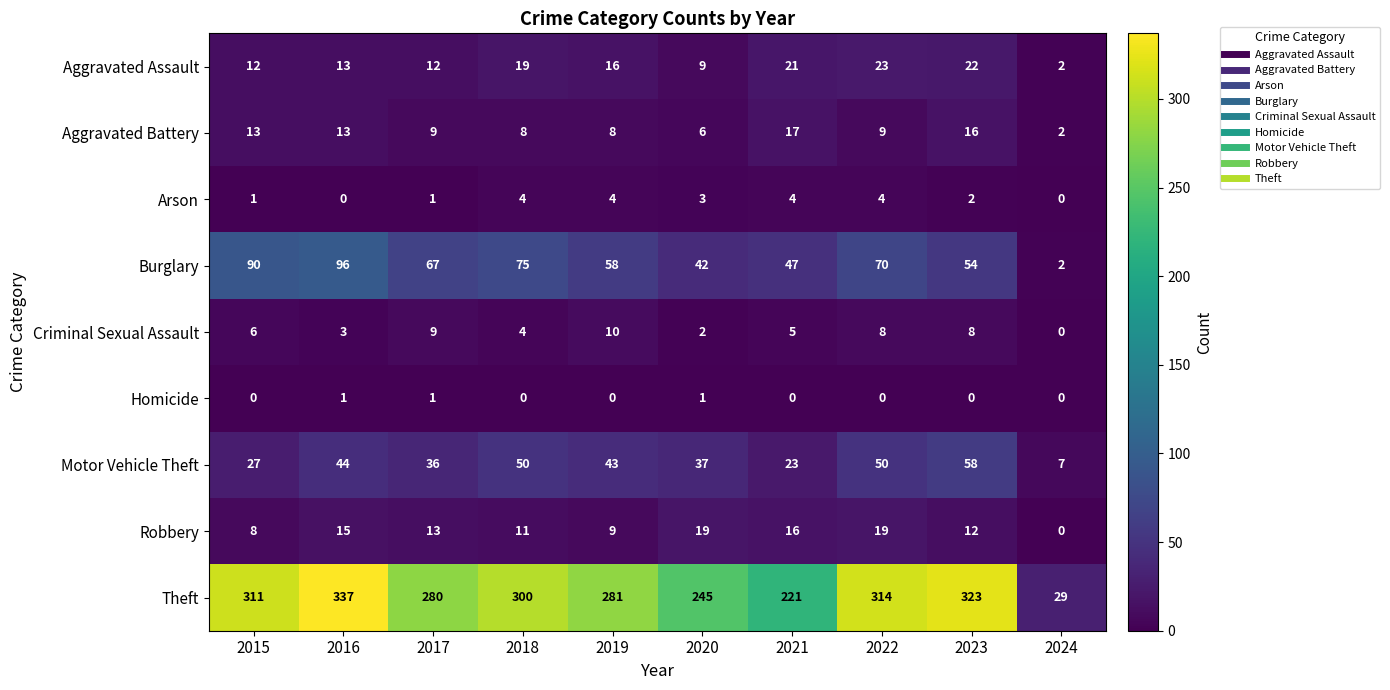

True or false: Criminal Sexual Assault has a value of 5 at 2021.

True